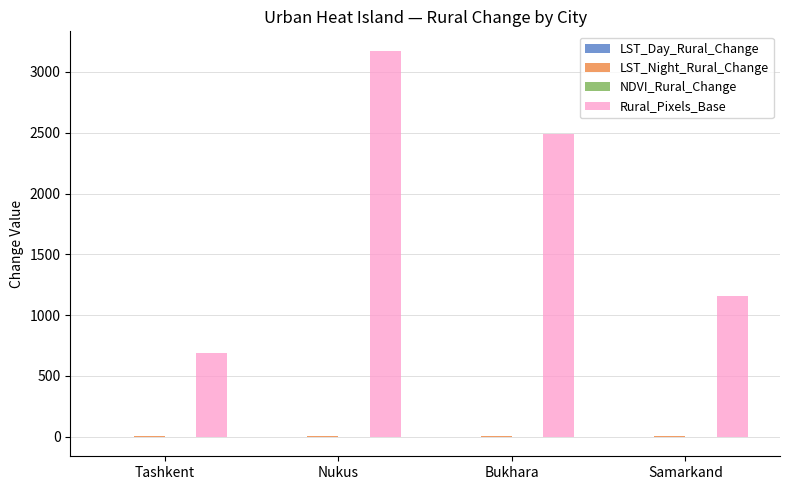

Which series has the largest total across all categories?

Rural_Pixels_Base